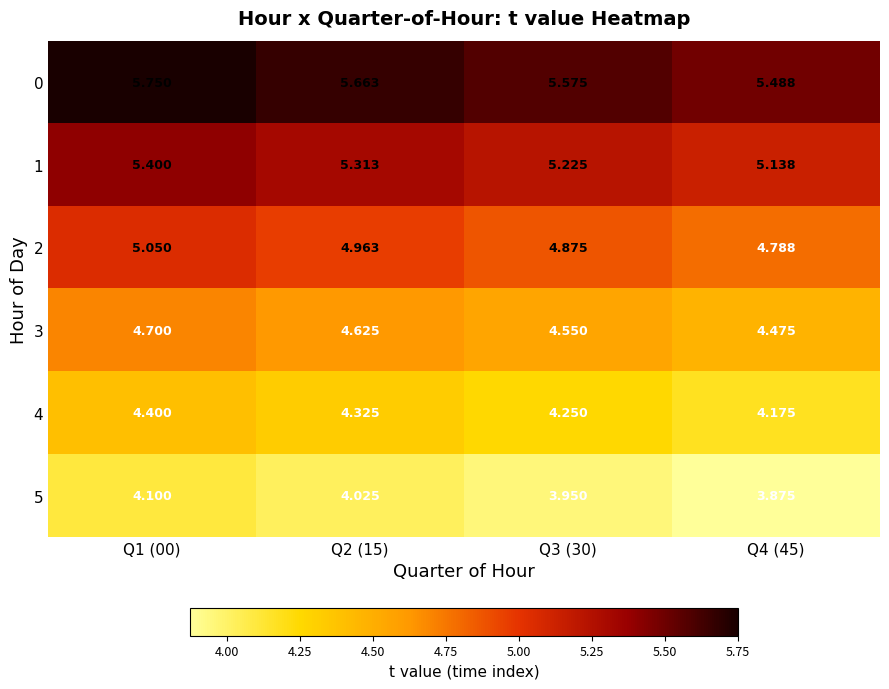

Is the value of 2 at Q3 (30) greater than the value of 5 at Q4 (45)?

Yes